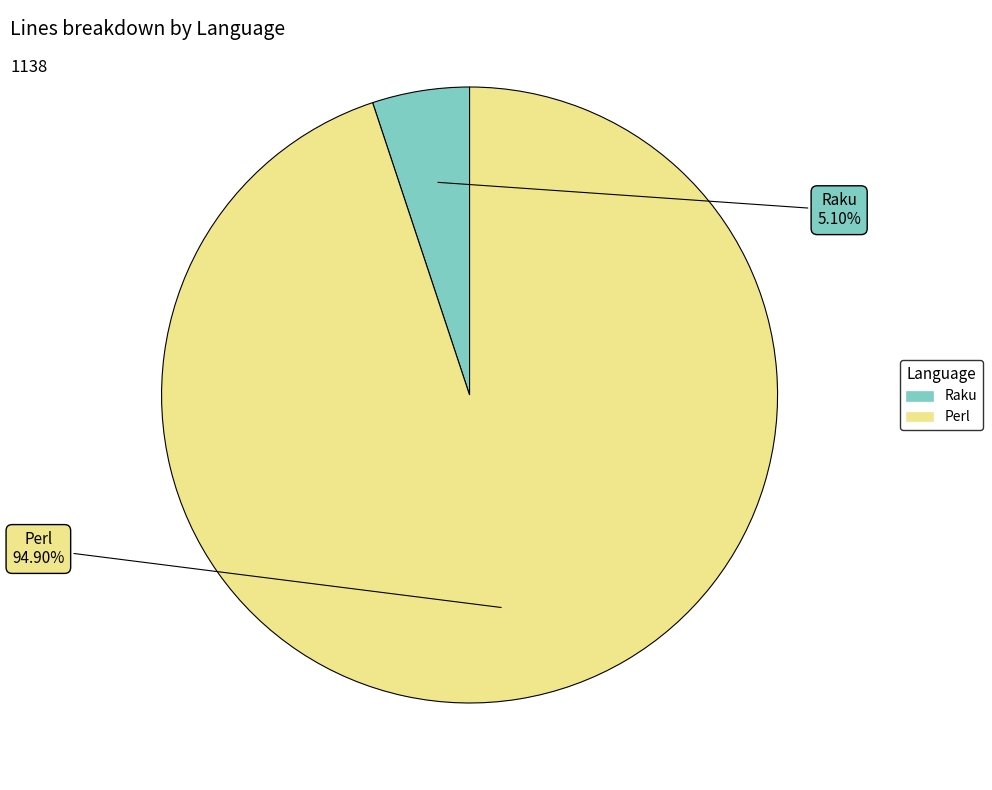

What is the smallest slice in the pie chart?

Raku